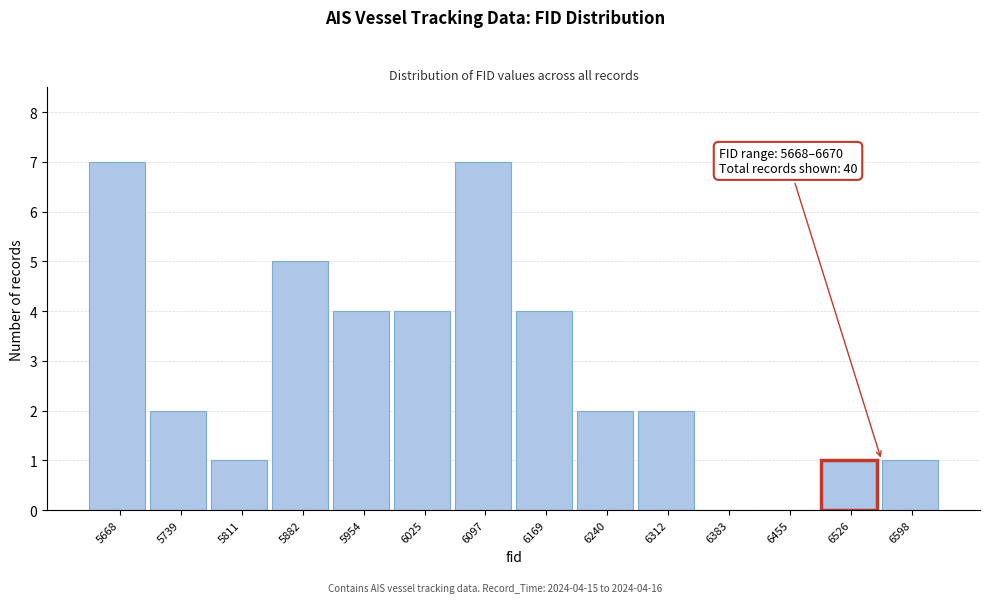

Reading right to left, extract all data points from this chart.

6598=1	6526=1	6455=0	6383=0	6312=2	6240=2	6169=4	6097=7	6025=4	5954=4	5882=5	5811=1	5739=2	5668=7